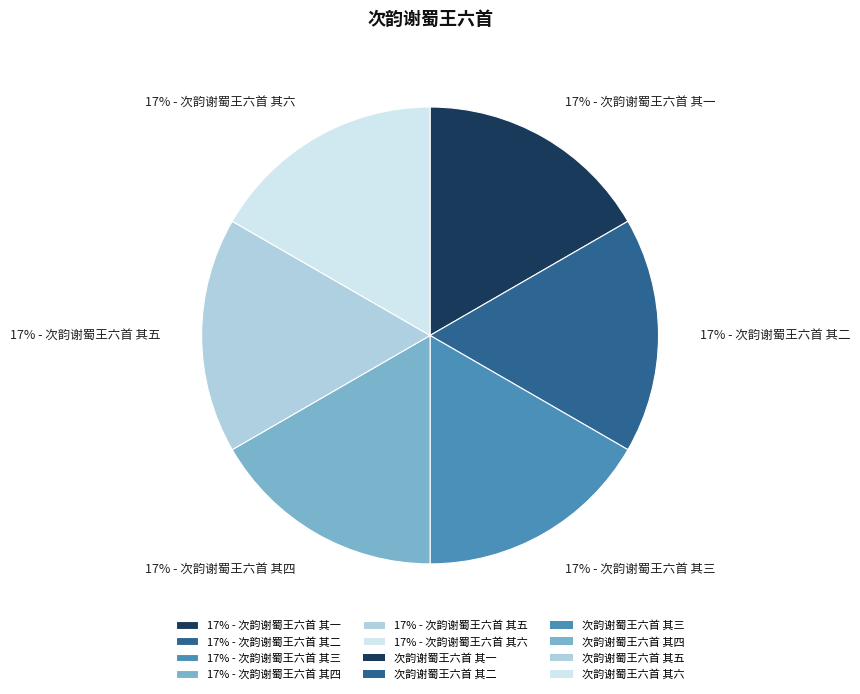

Approximately how many times larger is the value at 17% - 次韵谢蜀王六首 其二 compared to 17% - 次韵谢蜀王六首 其六?

1.0